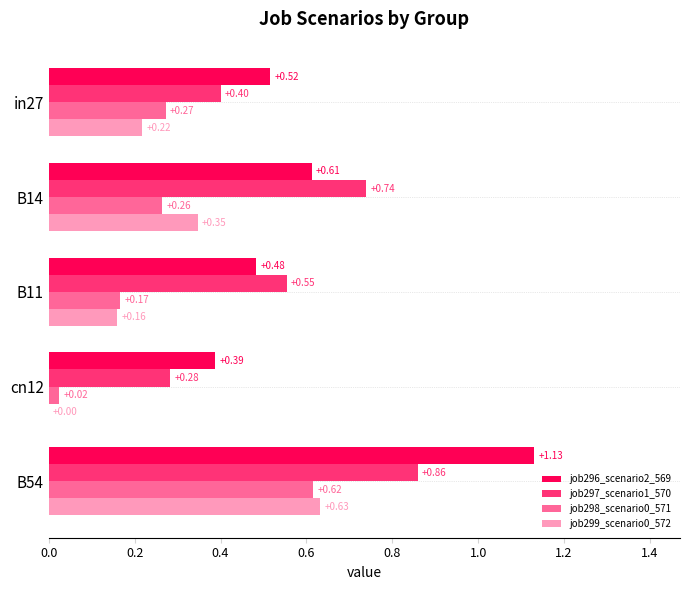

Which series changed the most between B11 and cn12?

job297_scenario1_570